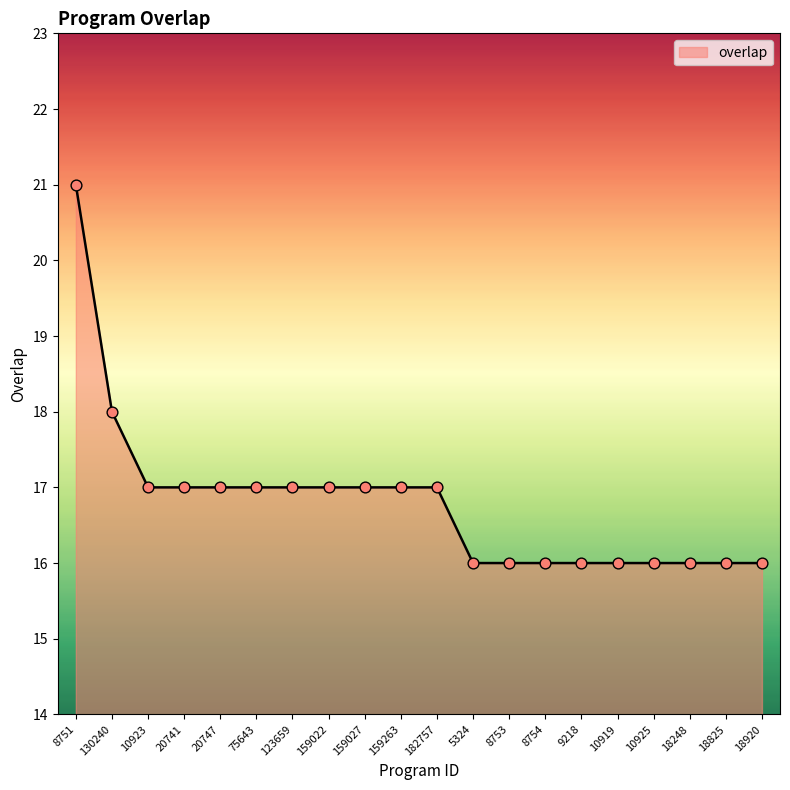

Approximately how many times larger is the value at 8754 compared to 159027?

0.9